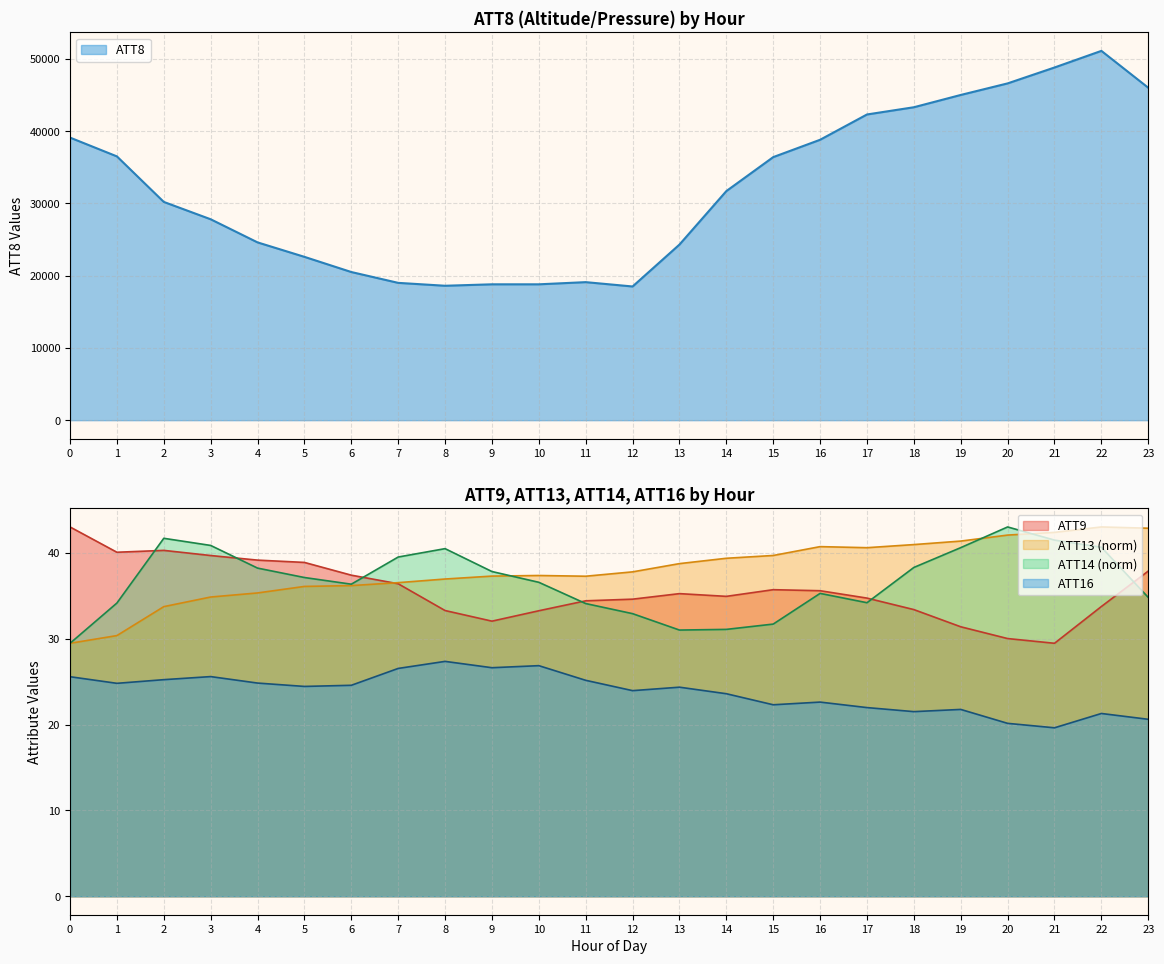

Between 0 and 17, which is larger?

17